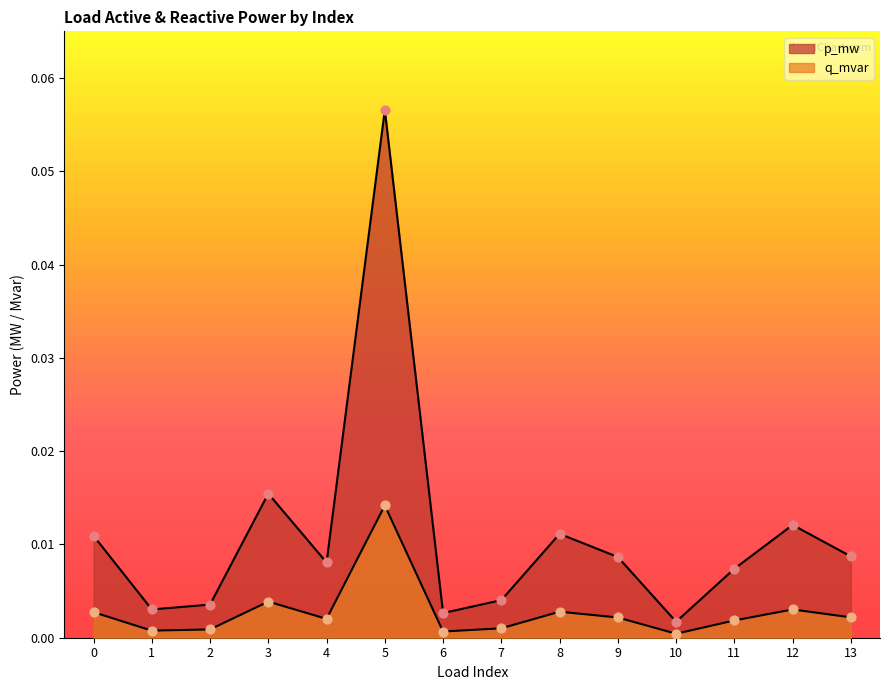

What are all the series names shown in the legend?

p_mw, q_mvar